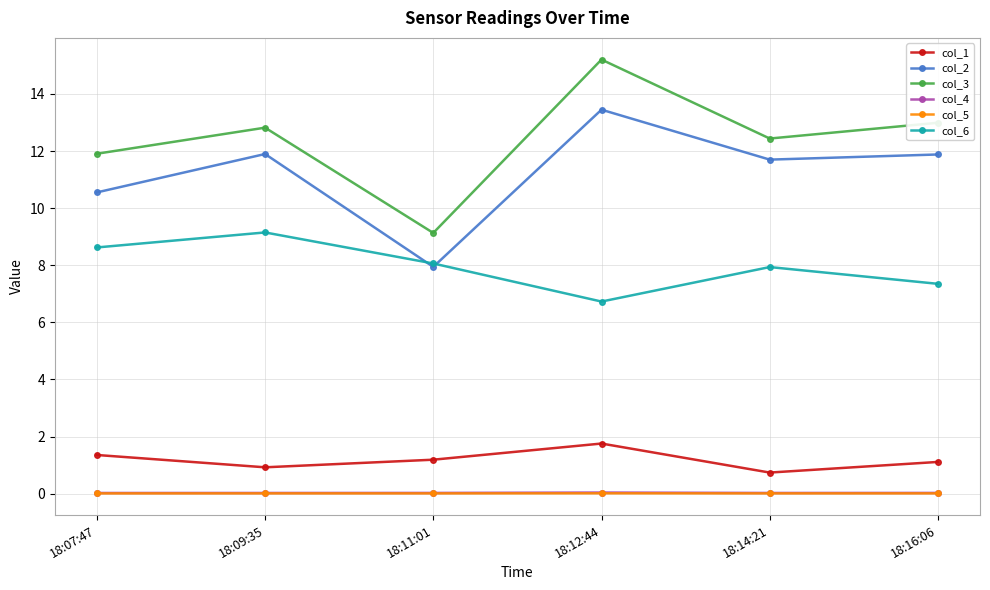

What is the total value across all series at 18:12:44?

37.2